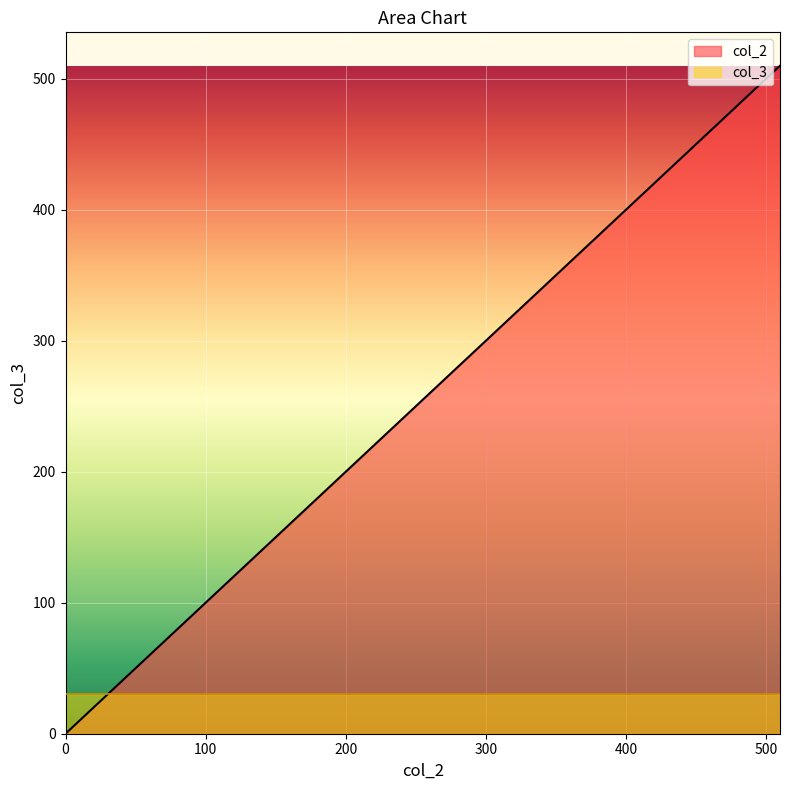

What is the sum of the values at 300.0 and 0.0?

300